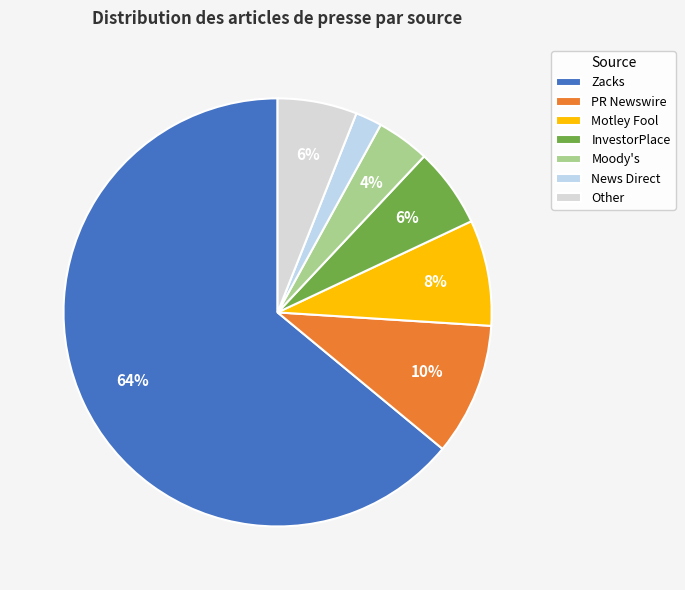

Between PR Newswire and Moody's, which is larger?

PR Newswire